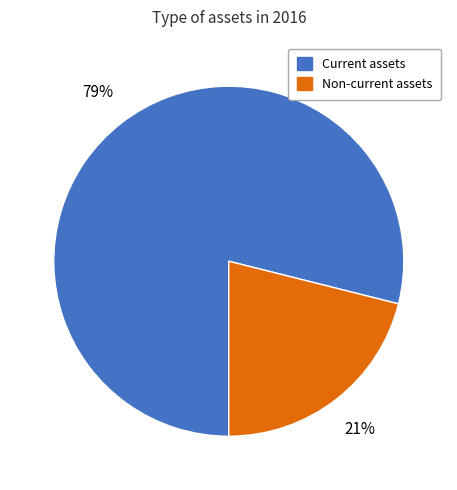

Which category has the biggest portion of the pie?

Current assets